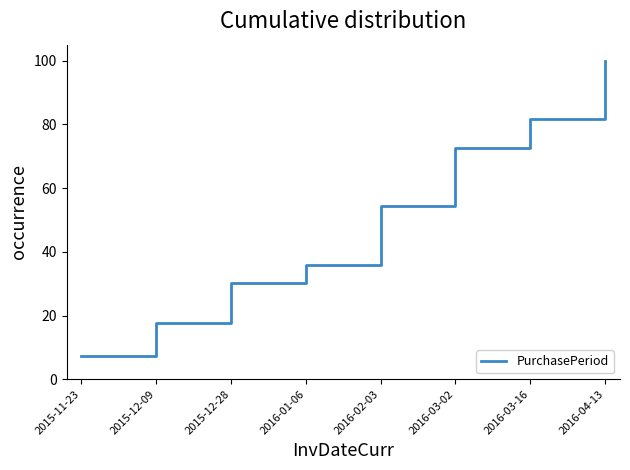

The chart shows a value of 7.2 at 2015-11-23. True or false?

True